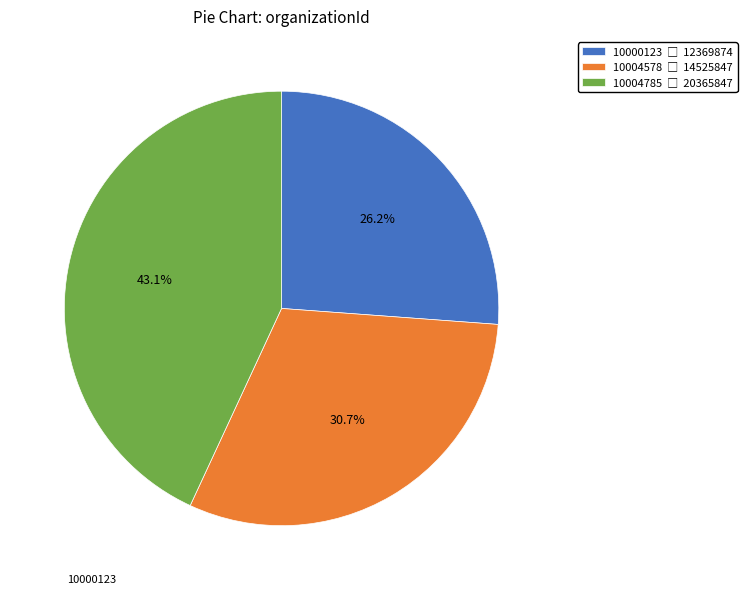

Does any single category account for the majority?

No